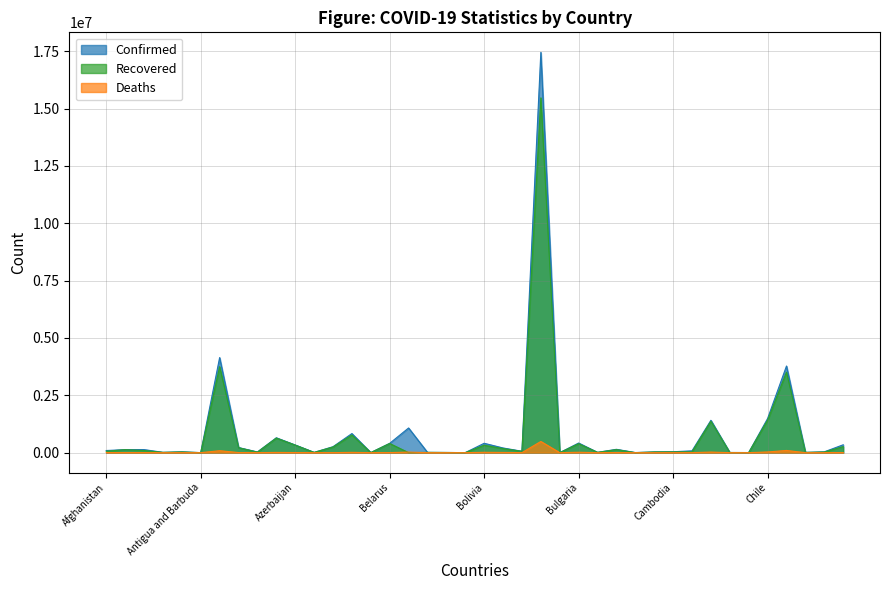

The Deaths series shows 96366 at Colombia. True or false?

True